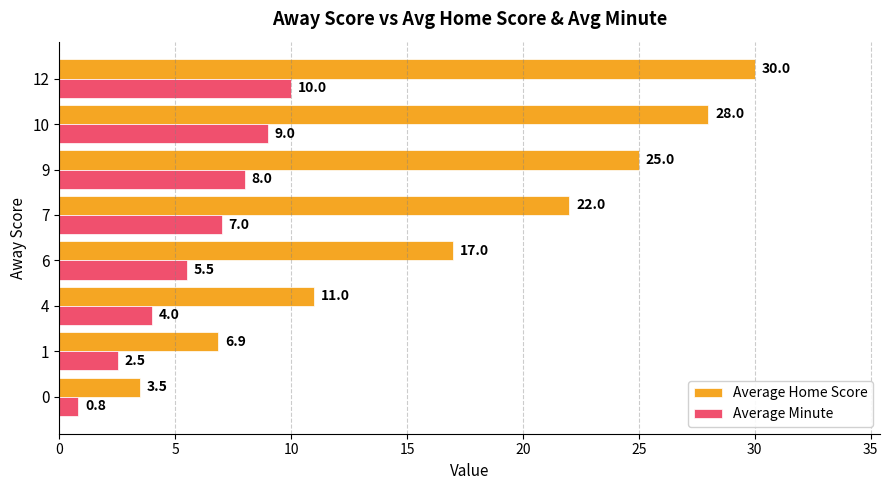

Where is Average Home Score nearest to the value 16?

6